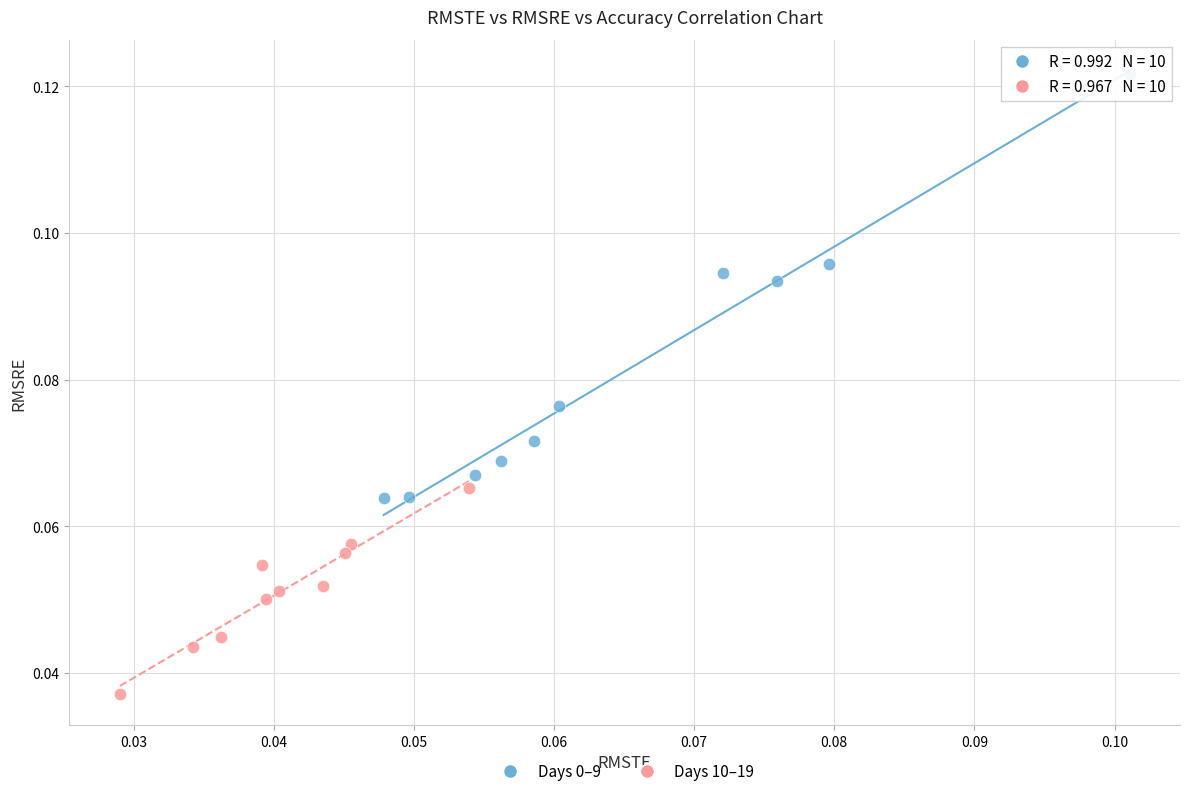

Which series reaches the minimum Y coordinate?

Days 10–19